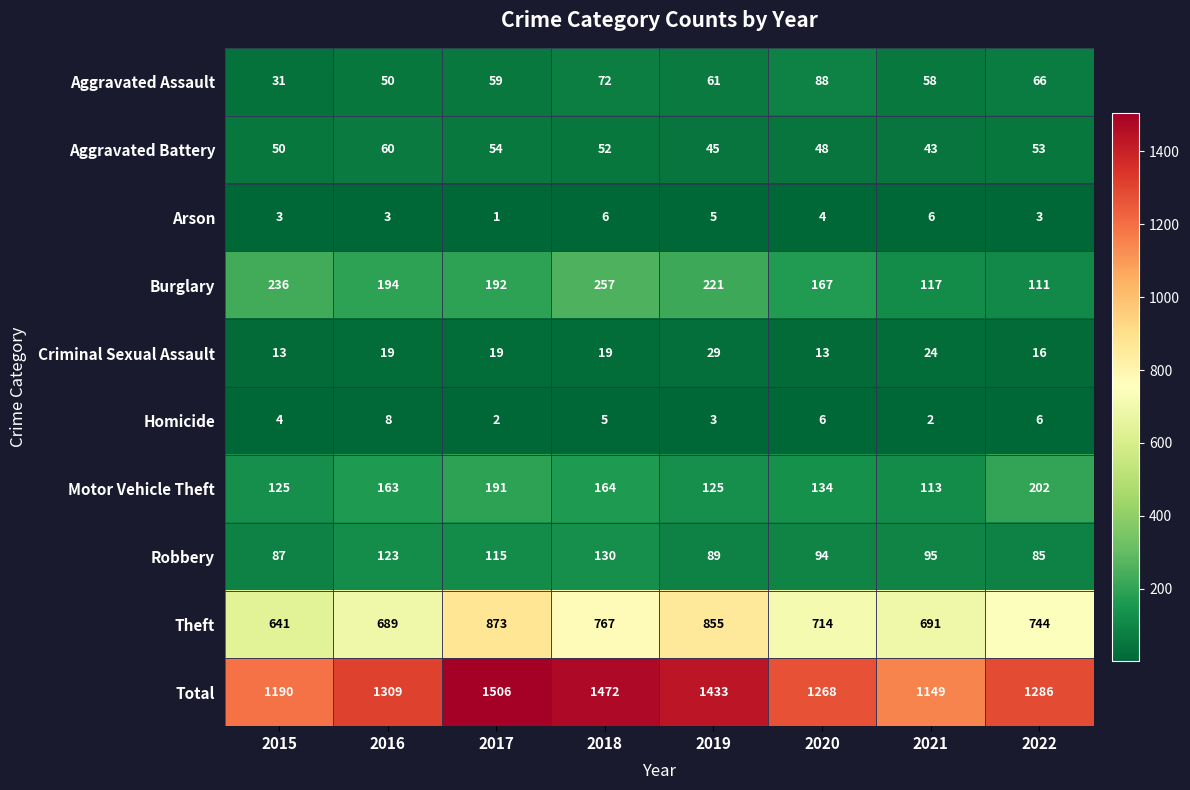

The Motor Vehicle Theft series shows 113 at 2021. True or false?

True